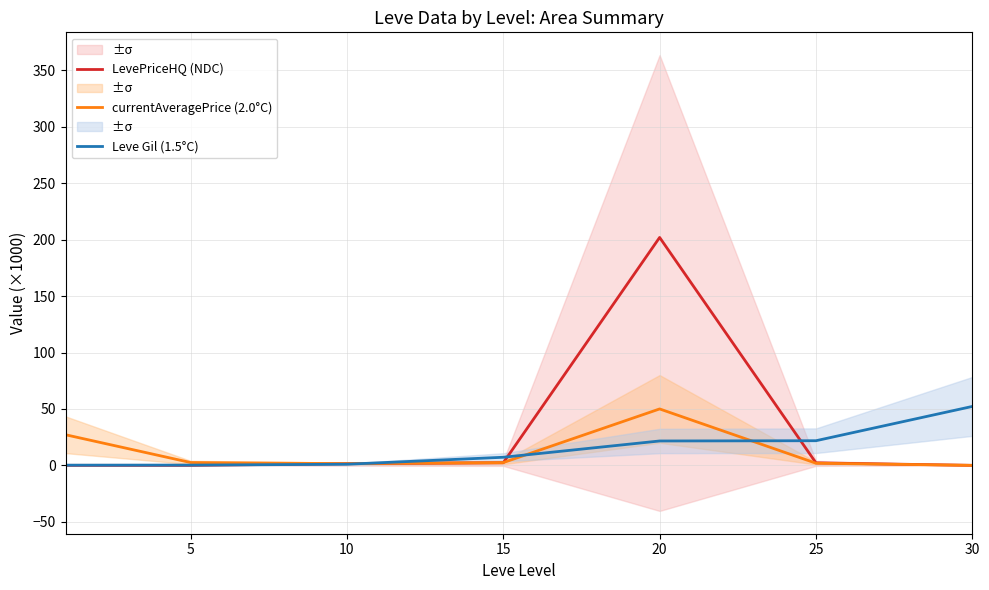

Which series has the widest spread of values?

LevePriceHQ (NDC)